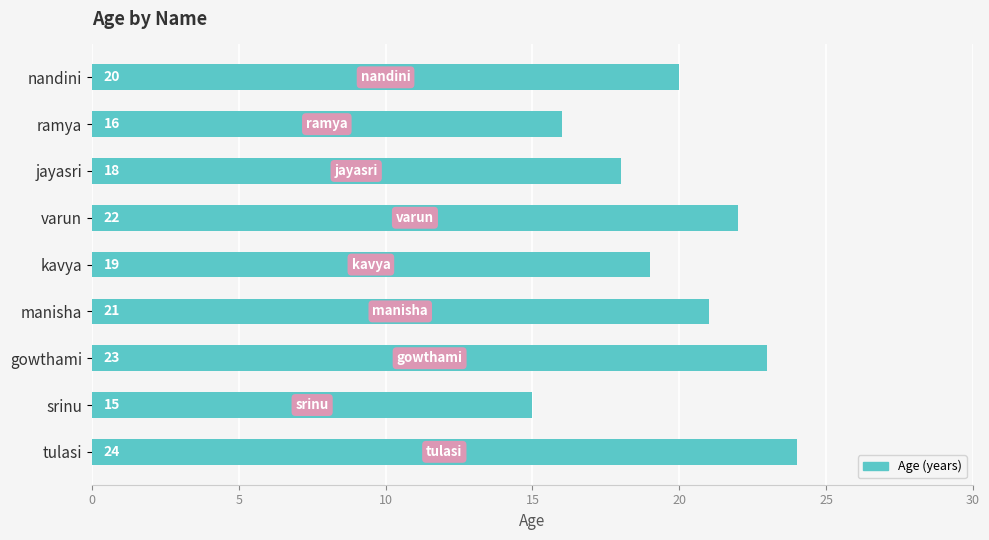

How many distinct data groups are displayed?

1